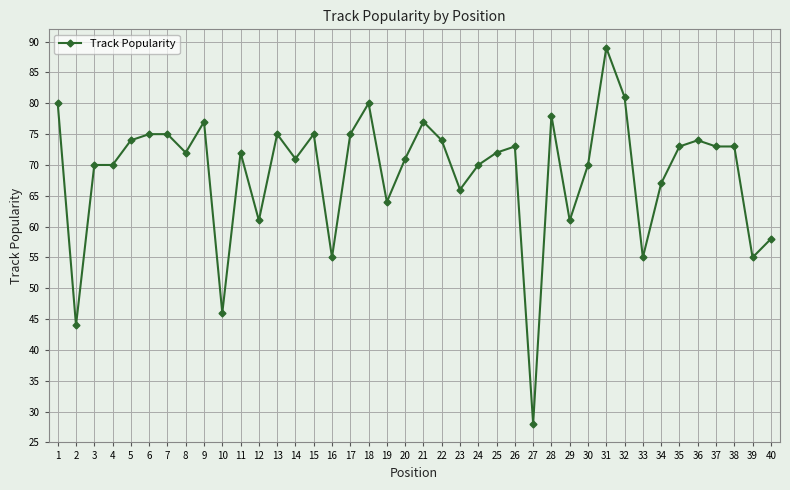

What is the change in value from 1 to 21?

-3